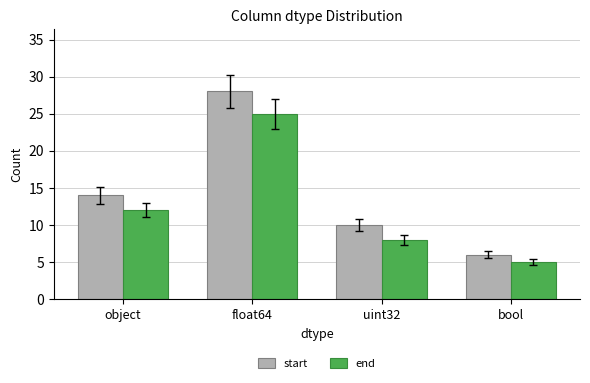

What are all the series names shown in the legend?

start, end